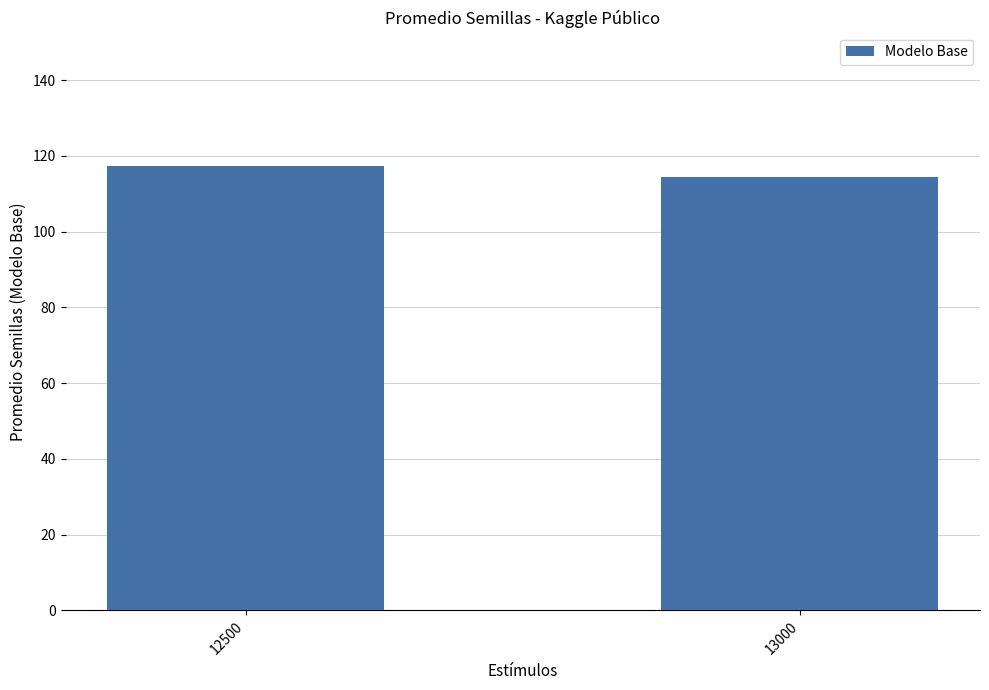

The chart shows a value of 191.9 at 13000. True or false?

False